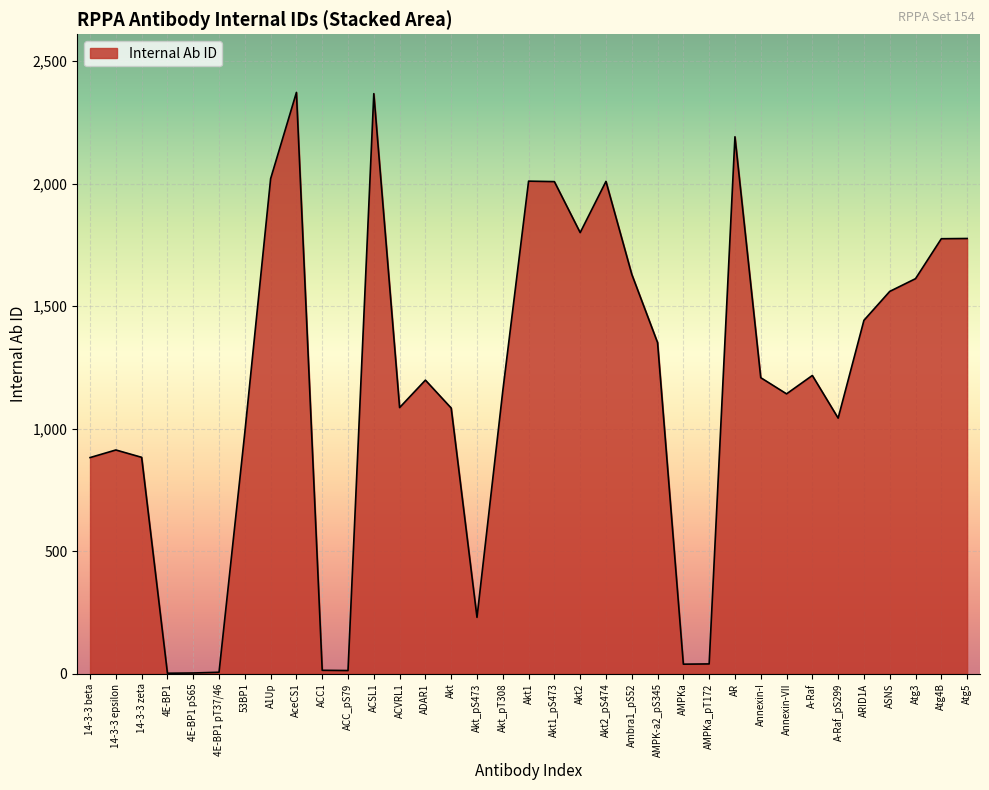

Approximately how many times larger is the value at Akt compared to Akt2?

0.6